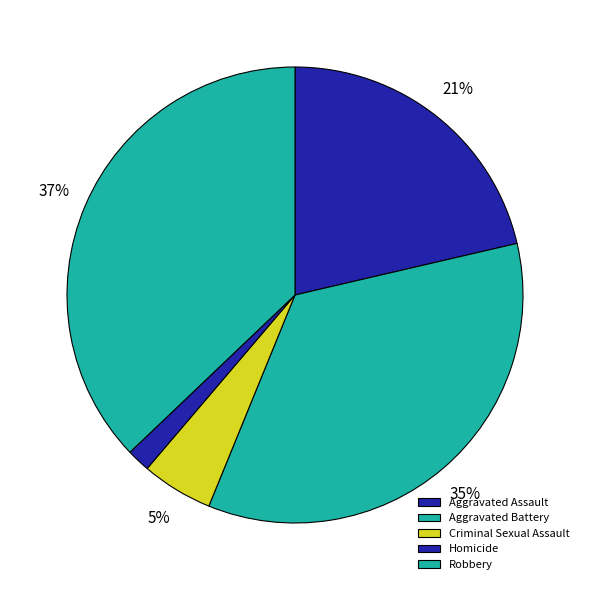

Does Aggravated Assault account for over 50% of the chart?

No